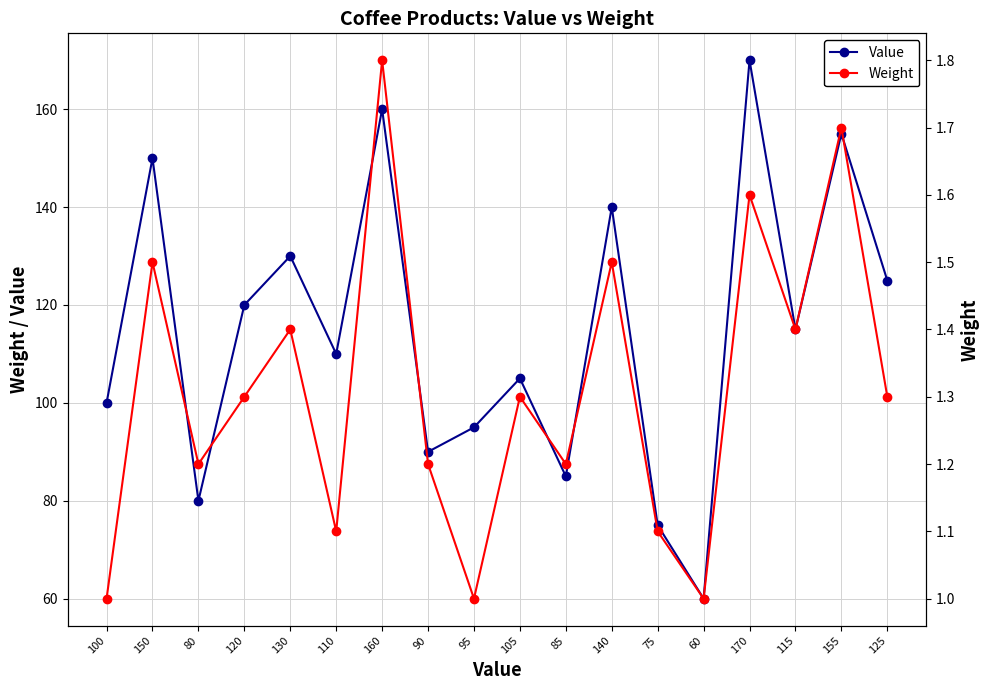

Which series has the largest total across all categories?

Value